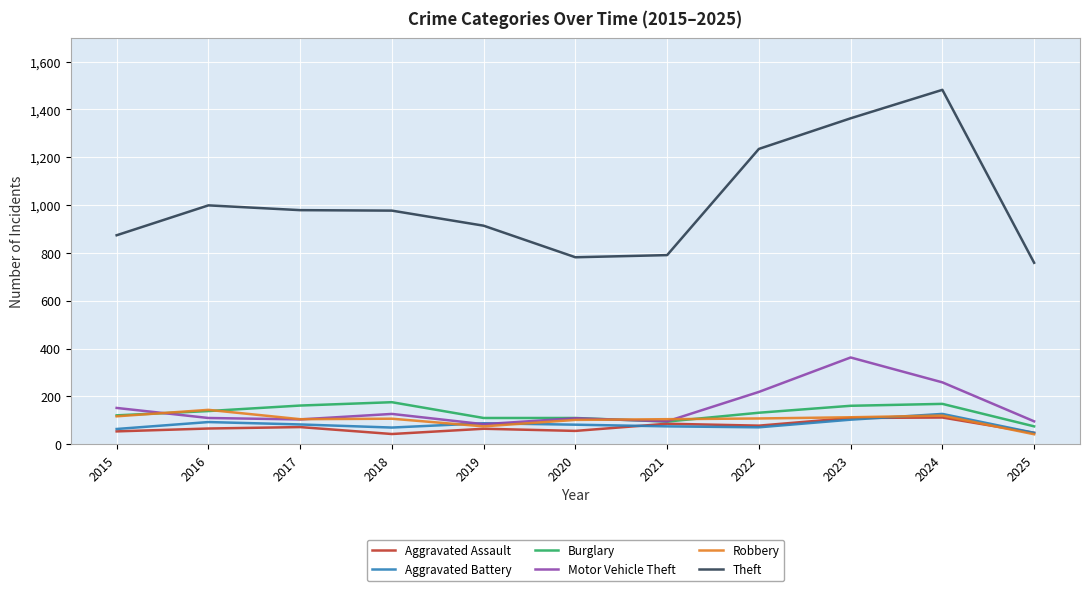

What is the maximum value shown in the chart?

1482